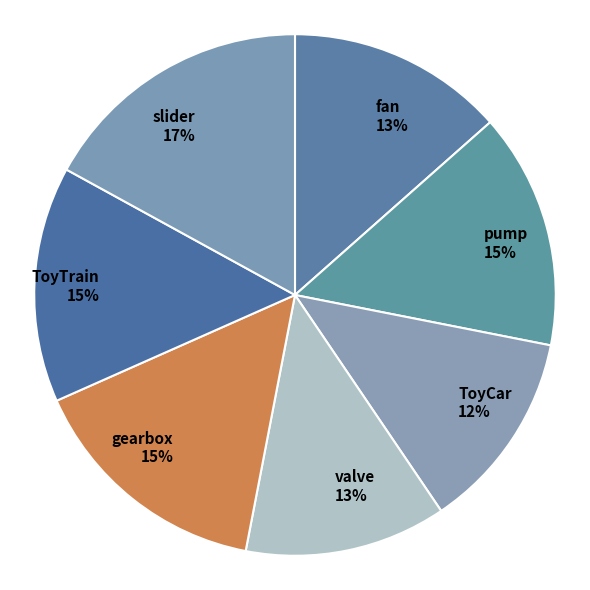

To the nearest percent, what portion does pump represent?

15%